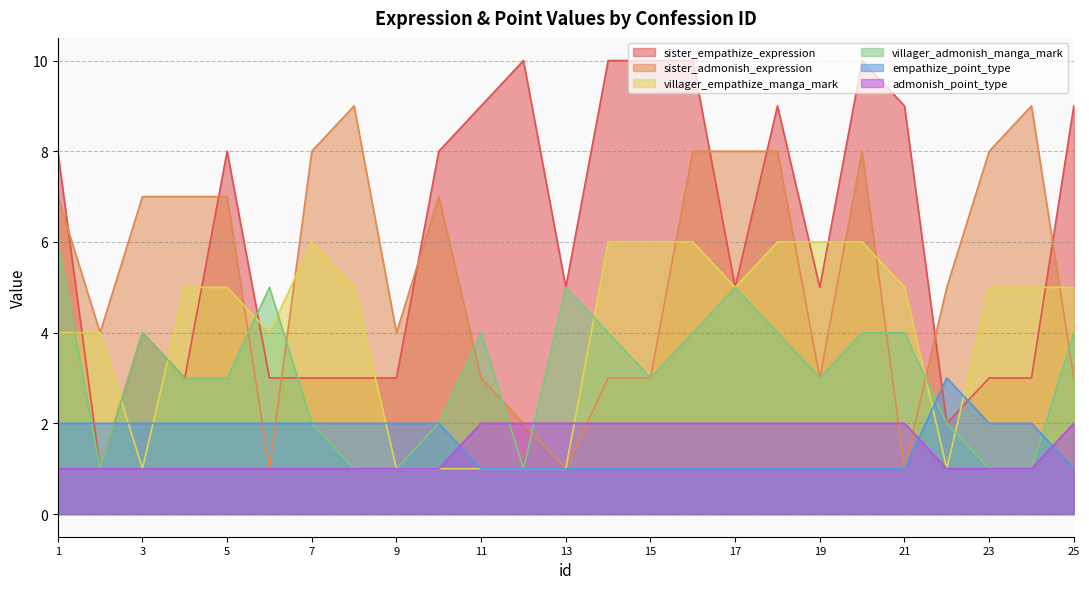

What is the total value across all series at 4?

21